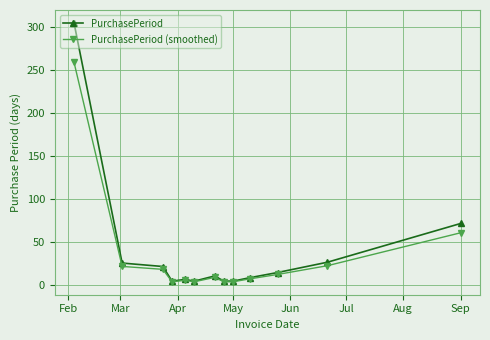

Which series has the largest range (max minus min)?

PurchasePeriod